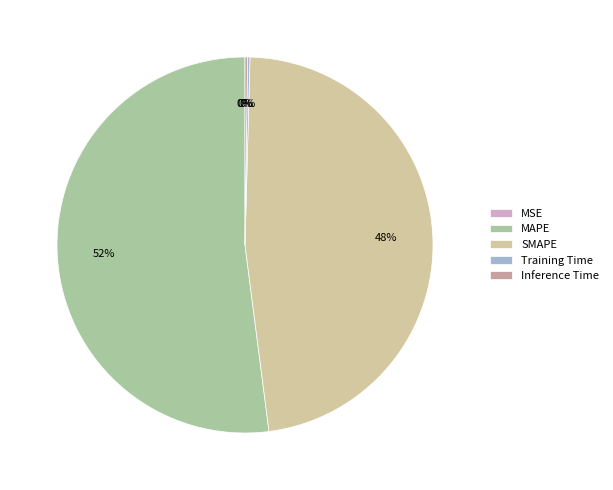

What is the change in value from MSE to MAPE?

+18.9